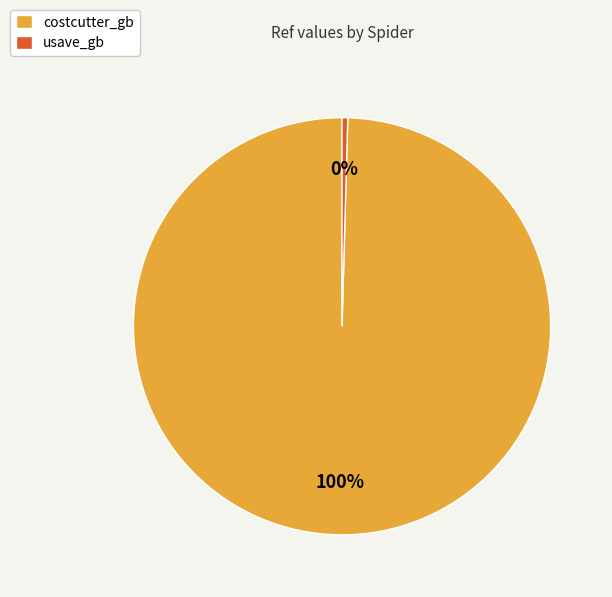

Which category has the biggest portion of the pie?

costcutter_gb